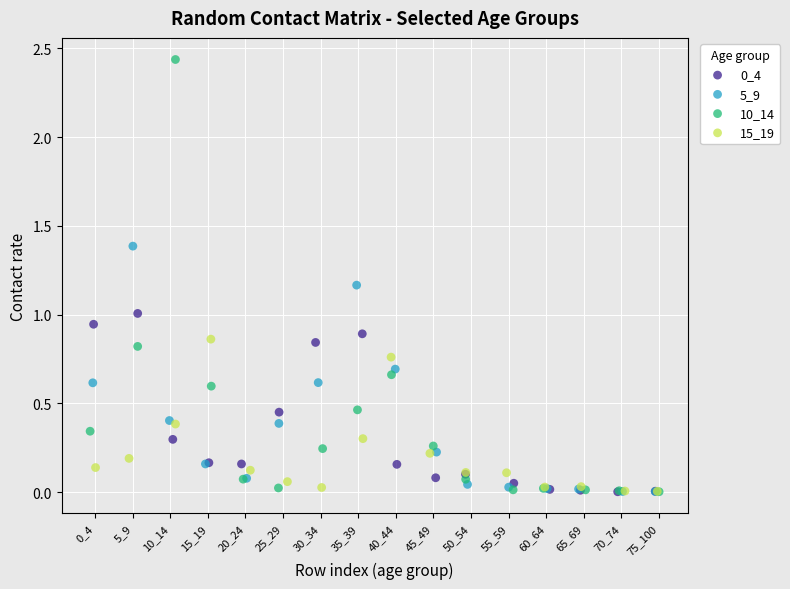

Which series has the largest Y range (max minus min)?

10_14